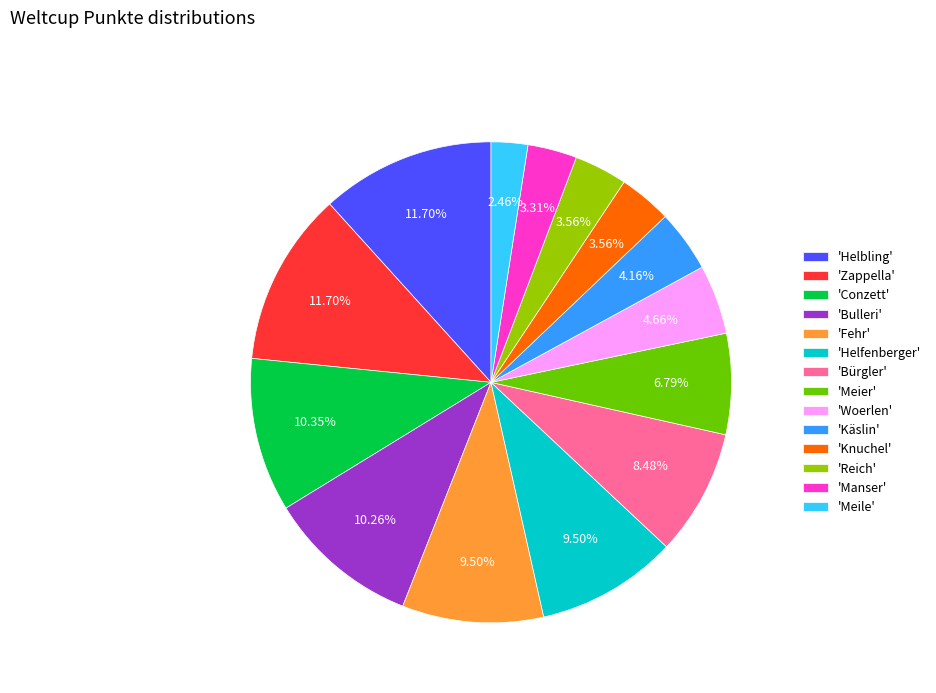

To the nearest percent, what is the average slice percentage?

7%